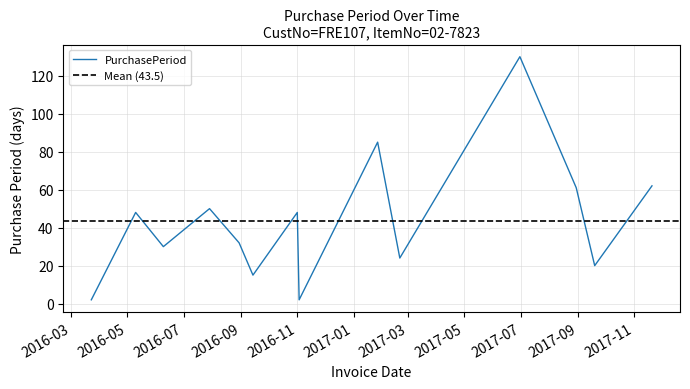

List the labels in order of value, largest first.

2017-06-30, 2017-01-27, 2017-11-20, 2017-08-30, 2016-07-29, 2016-05-10, 2016-11-01, 2016-08-30, 2016-06-09, 2017-02-20, 2017-09-19, 2016-09-14, 2016-03-23, 2016-11-03